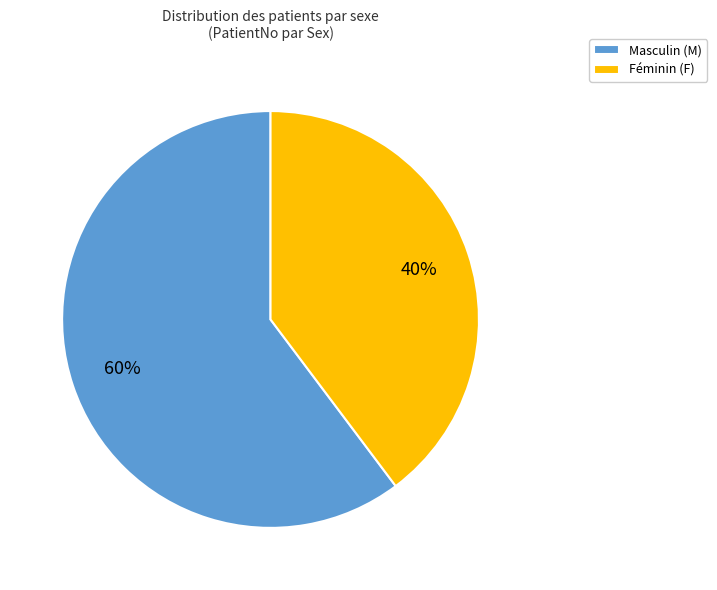

Approximately how many times larger is the value at Féminin (F) compared to Masculin (M)?

0.7